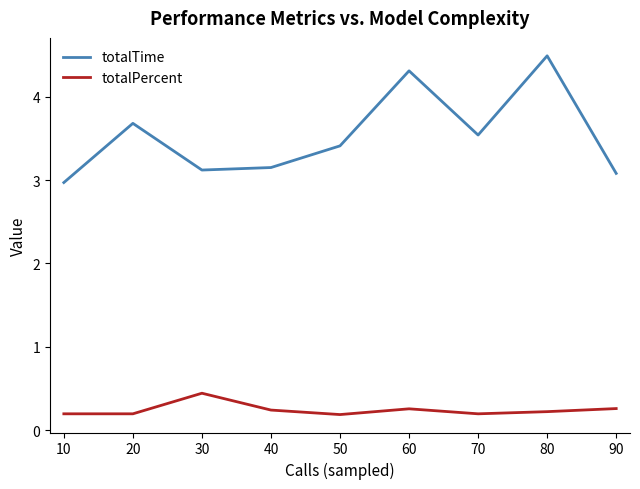

What is the value of the totalTime point at the 7th from the left?

3.5